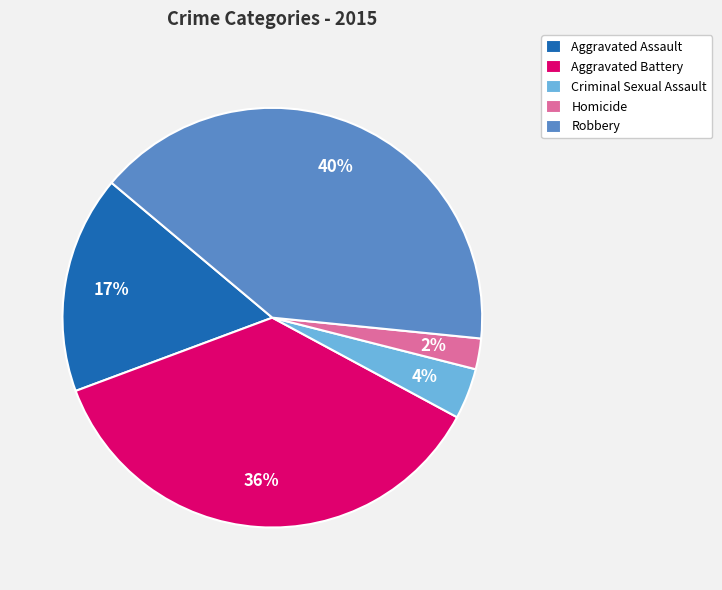

Between Aggravated Battery and Homicide, which is larger?

Aggravated Battery